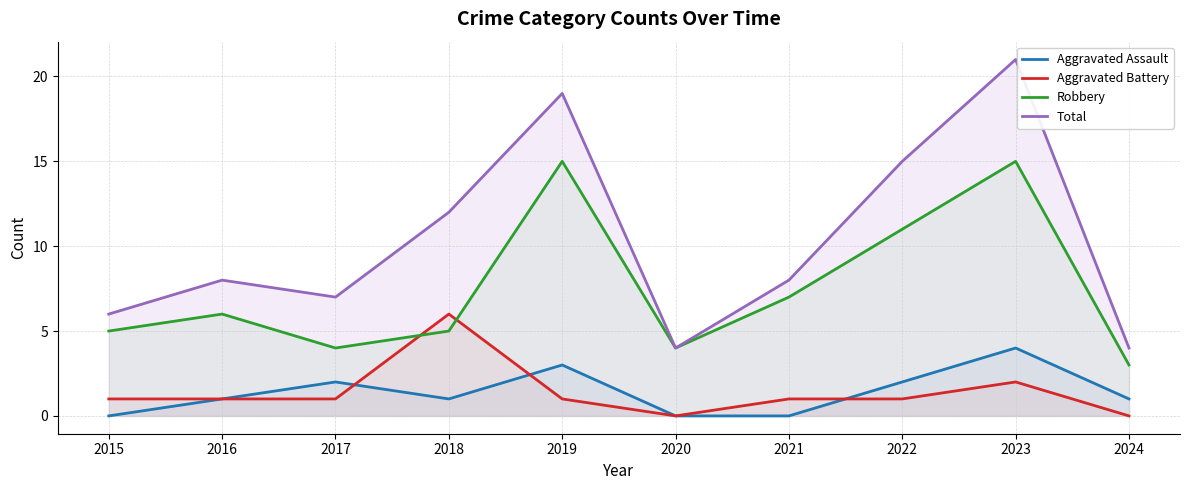

How many values in the Total series are below 8?

4